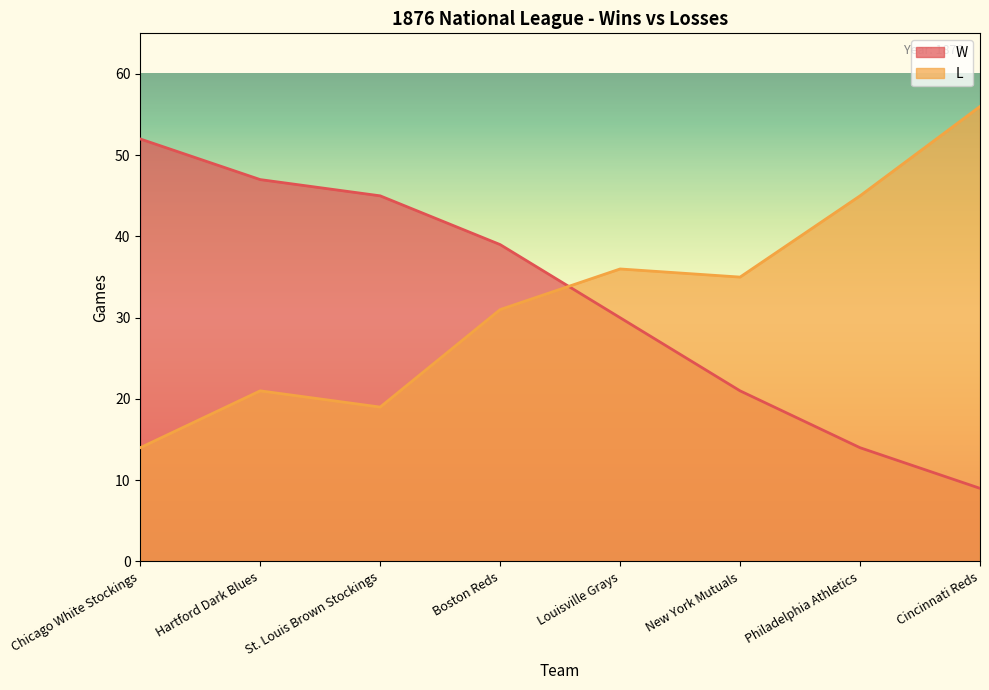

At how many categories does at least one series exceed 19?

8